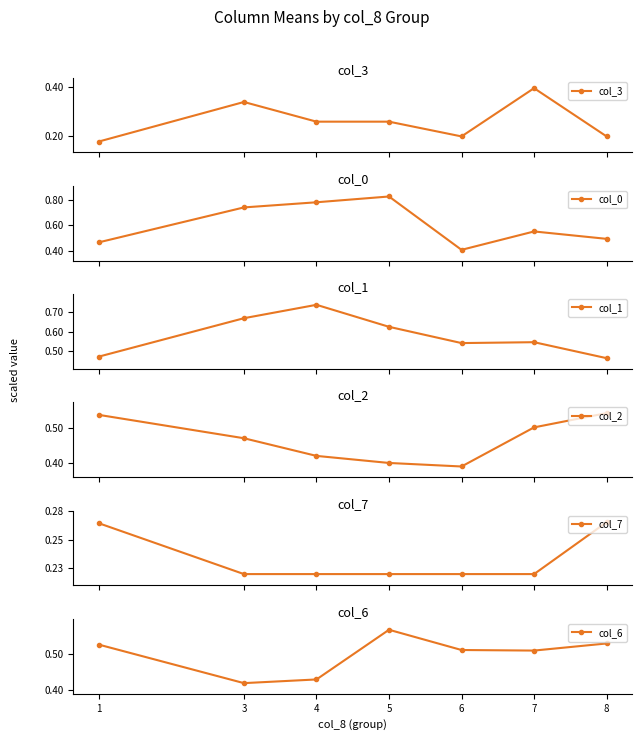

What is the approximate value of col_3 at 8?

0.2